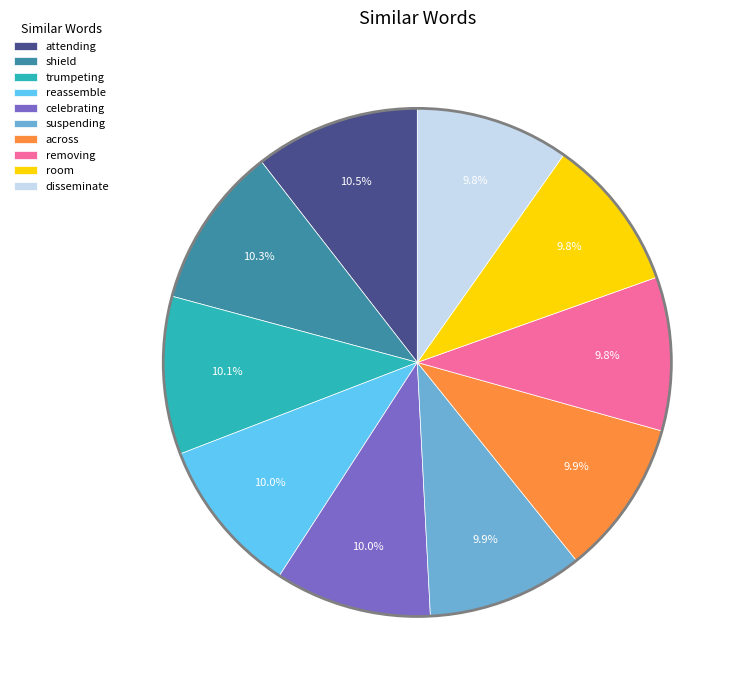

Is there a majority slice in this chart?

No